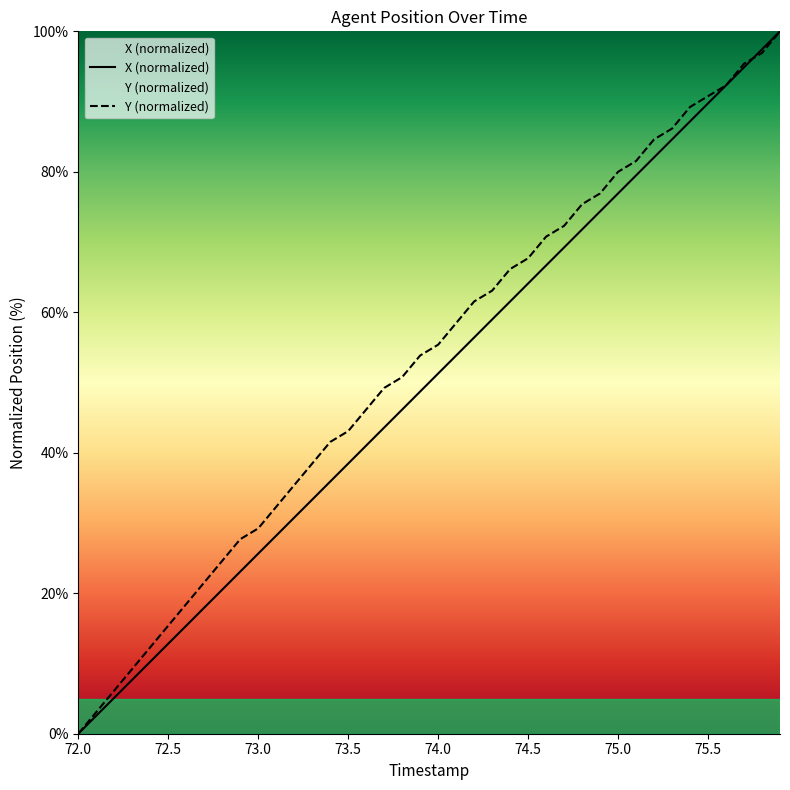

The Y (normalized) series shows 90.3 at 74.5. True or false?

False